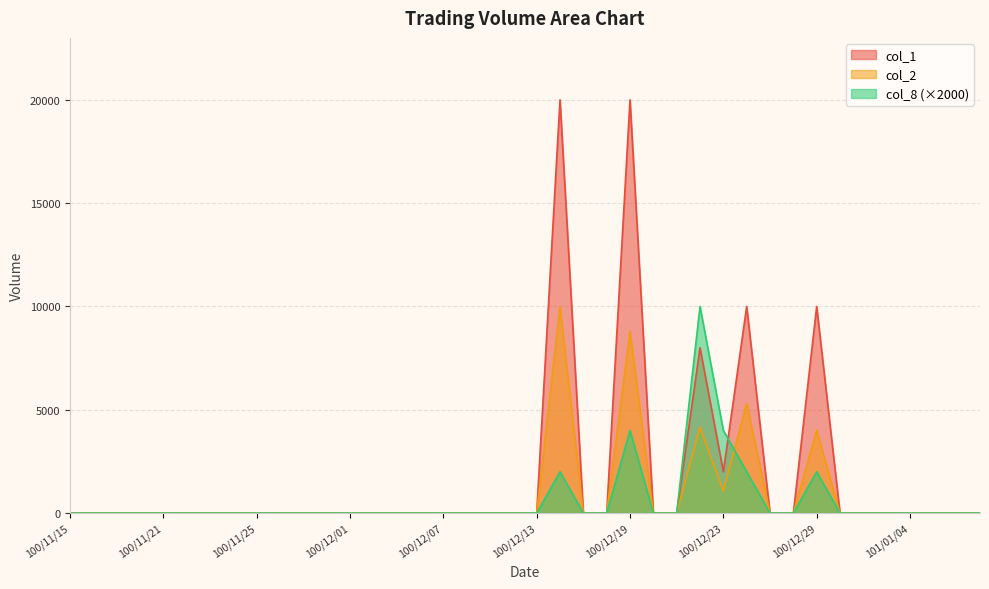

At which label does col_8 reach its minimum?

100/11/15